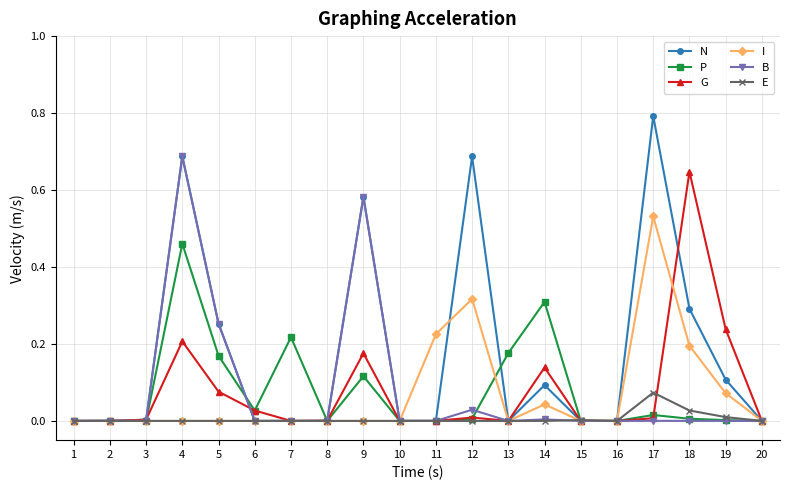

Is this an area chart (filled region under the line)?

No